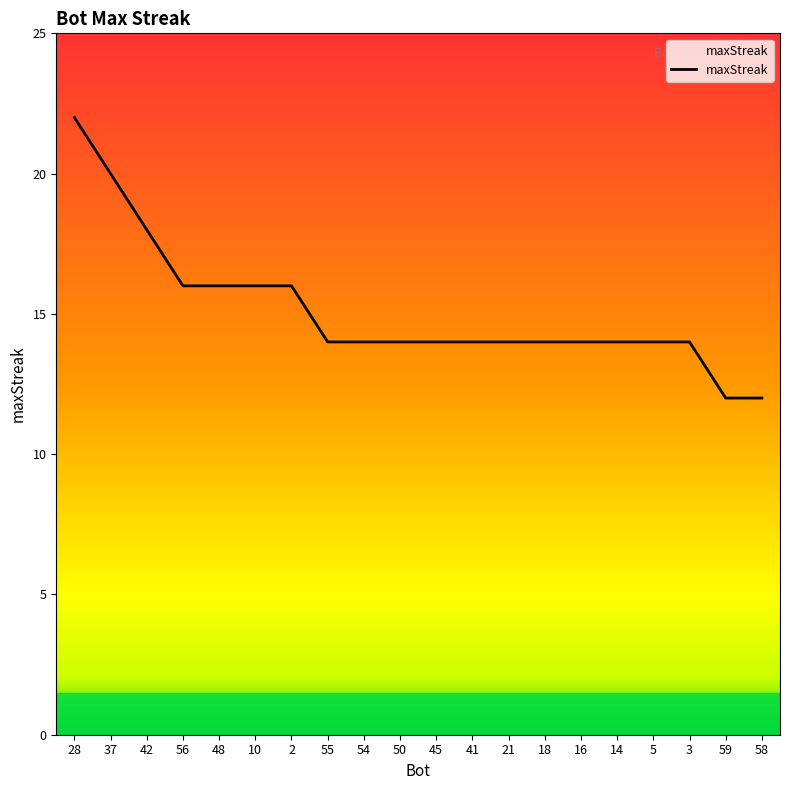

Approximately how many times larger is the value at 48 compared to 58?

1.3